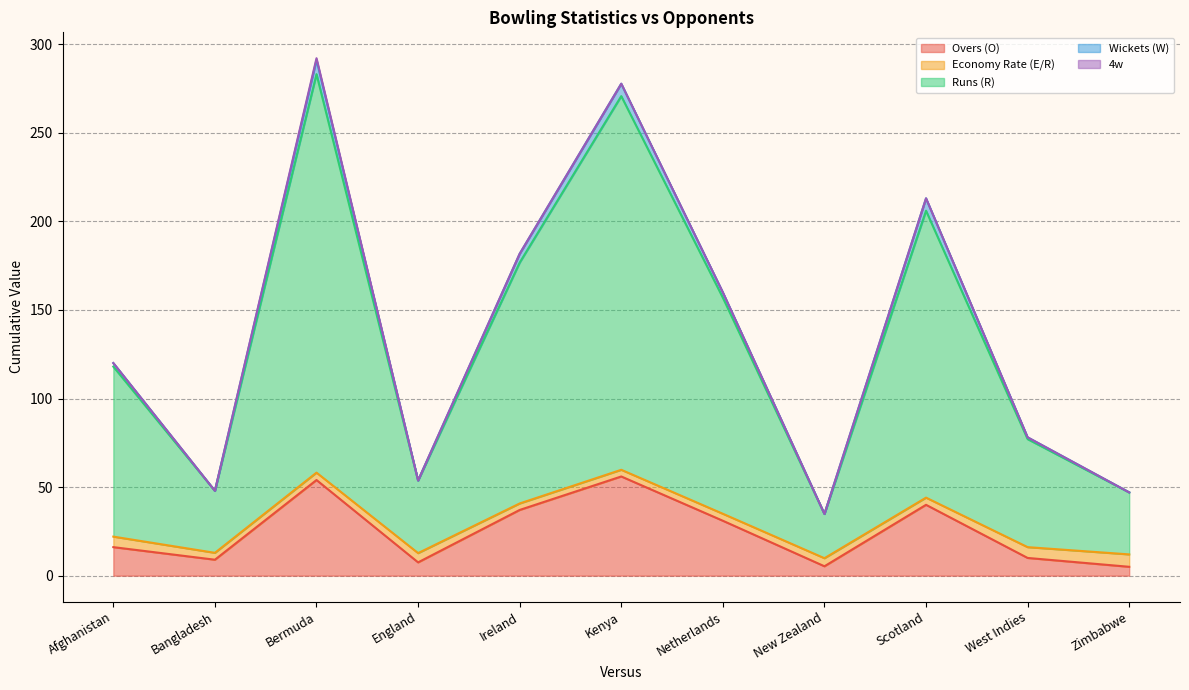

What is the maximum value for Overs (O)?

56.0